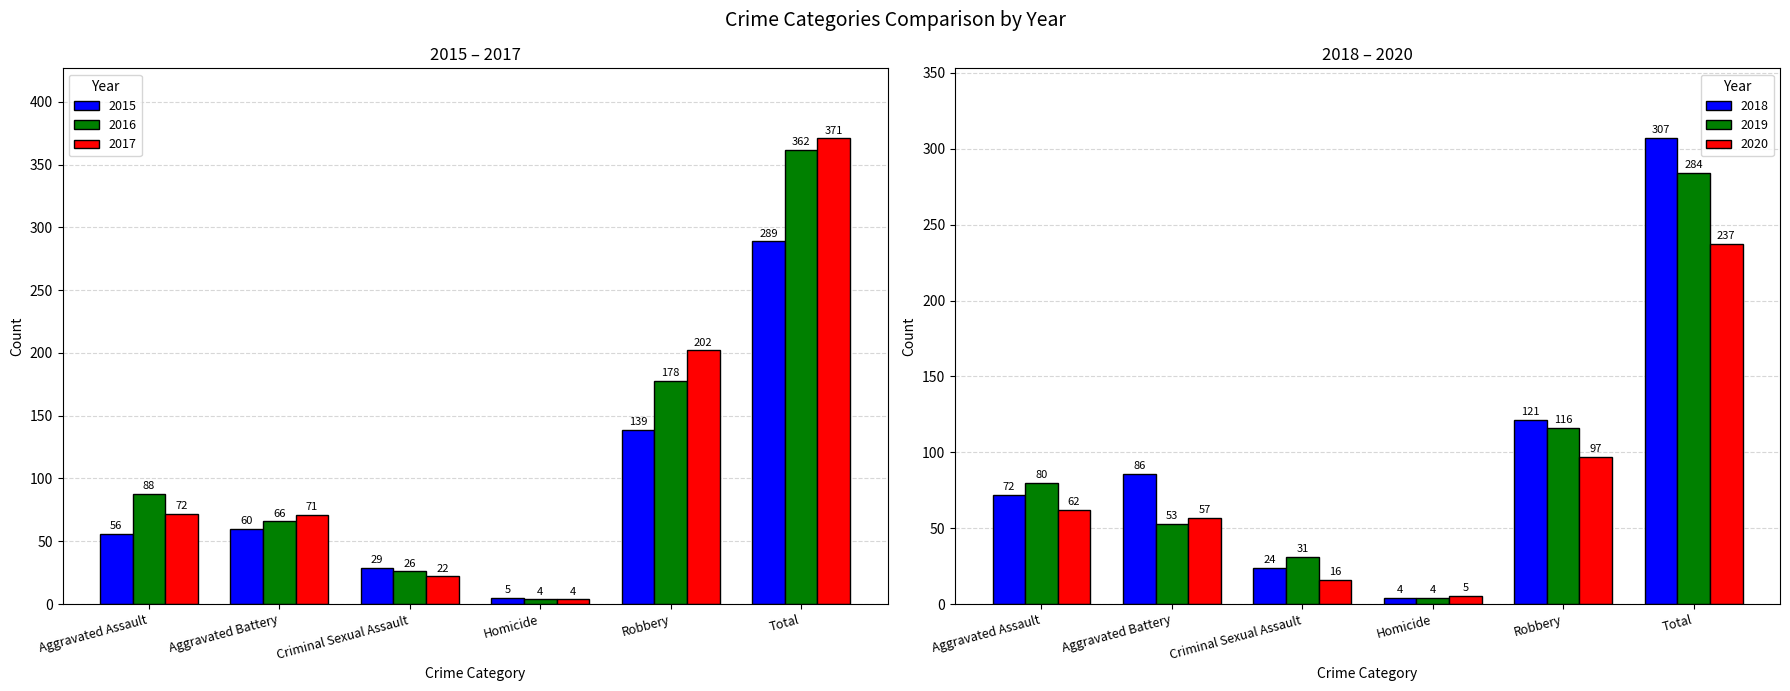

At which label is 2020 closest to 121?

Robbery